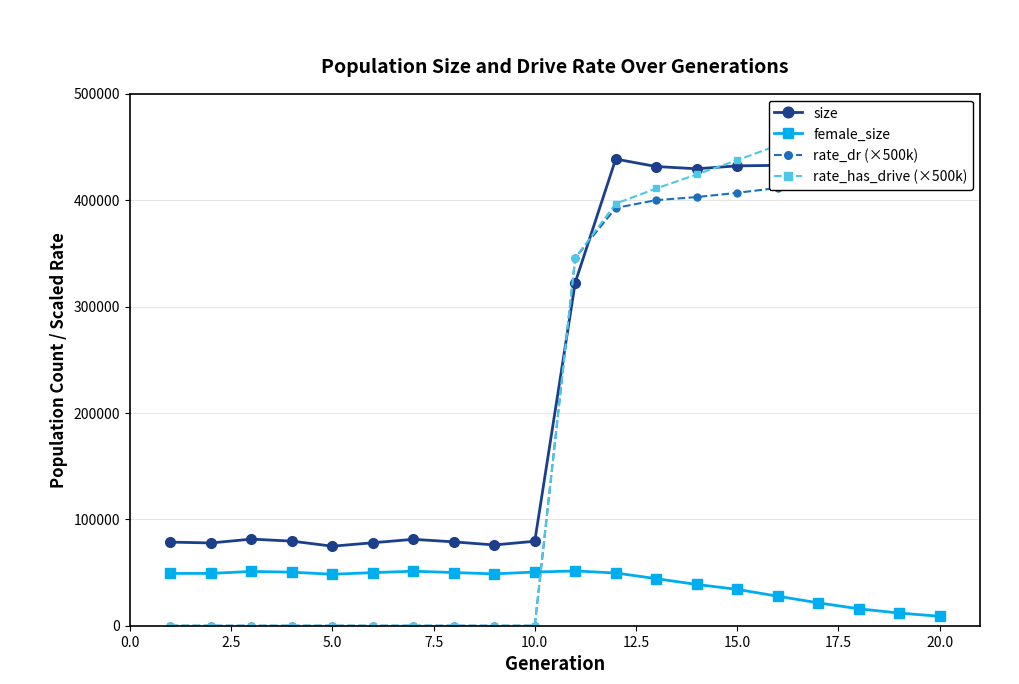

Reading left to right, what are all the values shown in this chart?

size: 78592.0	77782.0	81398.0	79495.0	74731.0	77978.0	81214.0	78809.0	75900.0	79391.0	322571.0	438600.0	431573.0	429467.0	432196.0	432669.0	432608.0	430479.0	426918.0	419950.0
female_size: 49144.0	49167.0	51017.0	50322.0	48371.0	49894.0	51225.0	49984.0	48726.0	50456.0	51458.0	49576.0	44234.0	38795.0	34171.0	27739.0	21544.0	15919.0	11927.0	8875.0
rate_dr (×500k): 0.0	0.0	0.0	0.0	0.0	0.0	0.0	0.0	0.0	0.0	345668.5	392668.5	399973.0	402878.5	406867.0	411418.5	417376.0	423830.5	430269.5	437609.0
rate_has_drive (×500k): 0.0	0.0	0.0	0.0	0.0	0.0	0.0	0.0	0.0	0.0	345668.5	396695.0	410927.5	424082.0	437525.5	451484.5	464496.5	473822.5	479745.0	483601.5